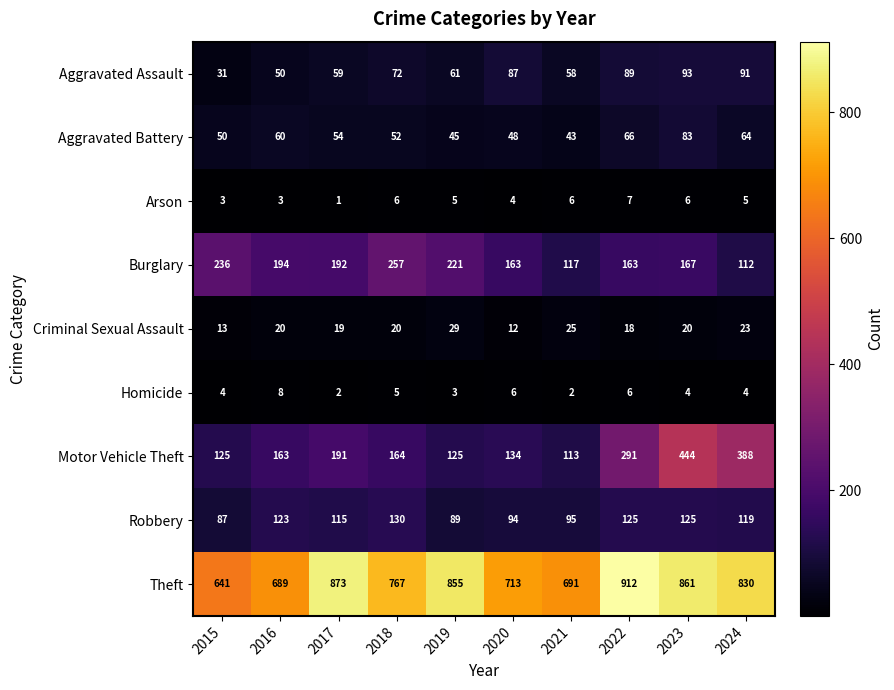

How many categories are shown in the chart?

10